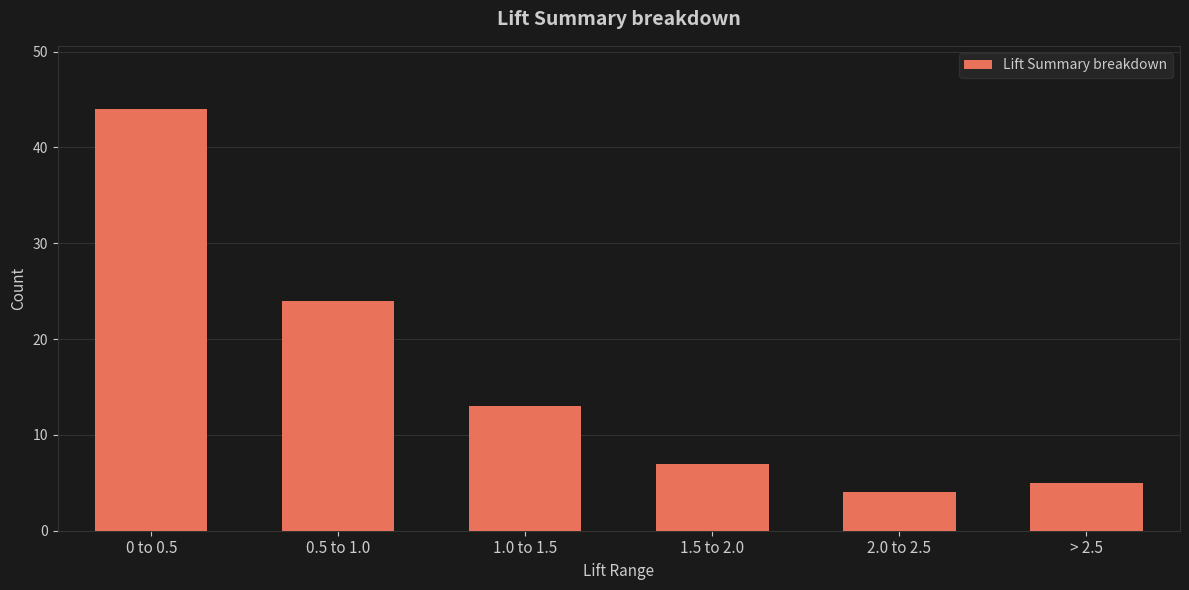

What is the label of the 2nd bar from the right?

2.0 to 2.5